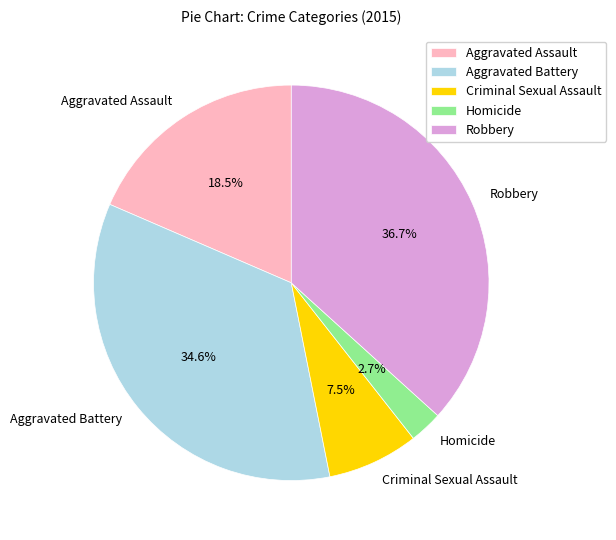

Which has a higher value, Robbery or Criminal Sexual Assault?

Robbery